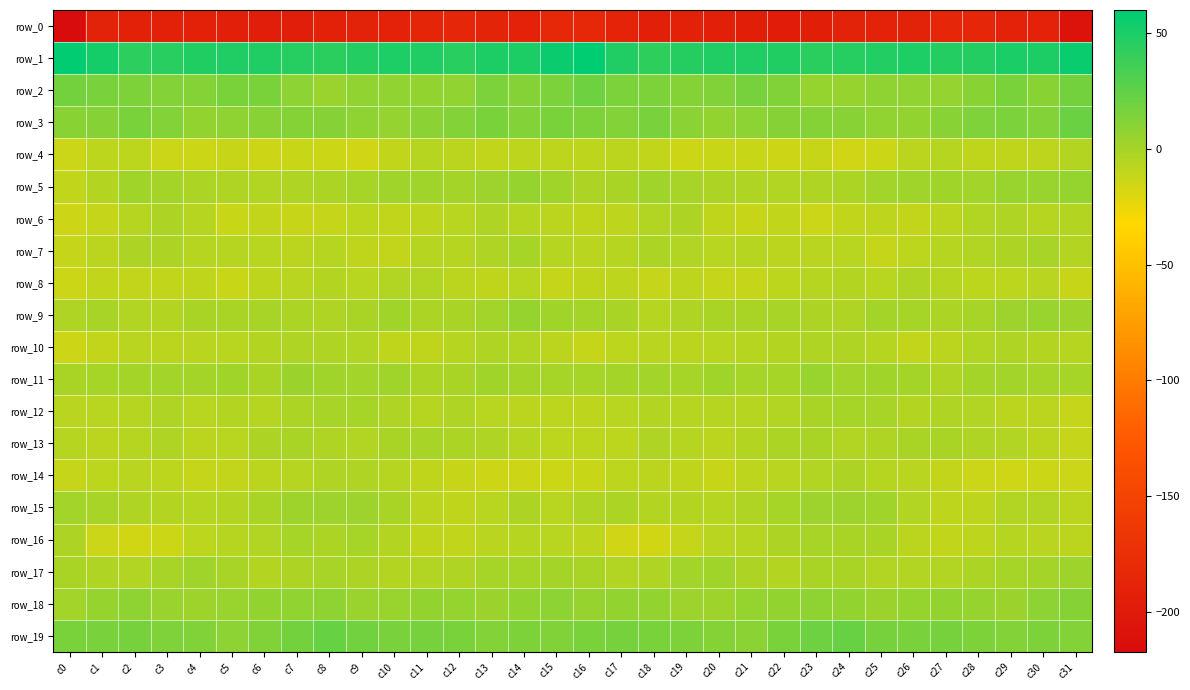

Rank the series by their maximum value, from lowest to highest.

row_0, row_4, row_8, row_10, row_14, row_6, row_13, row_7, row_16, row_12, row_17, row_15, row_11, row_9, row_5, row_18, row_2, row_3, row_19, row_1